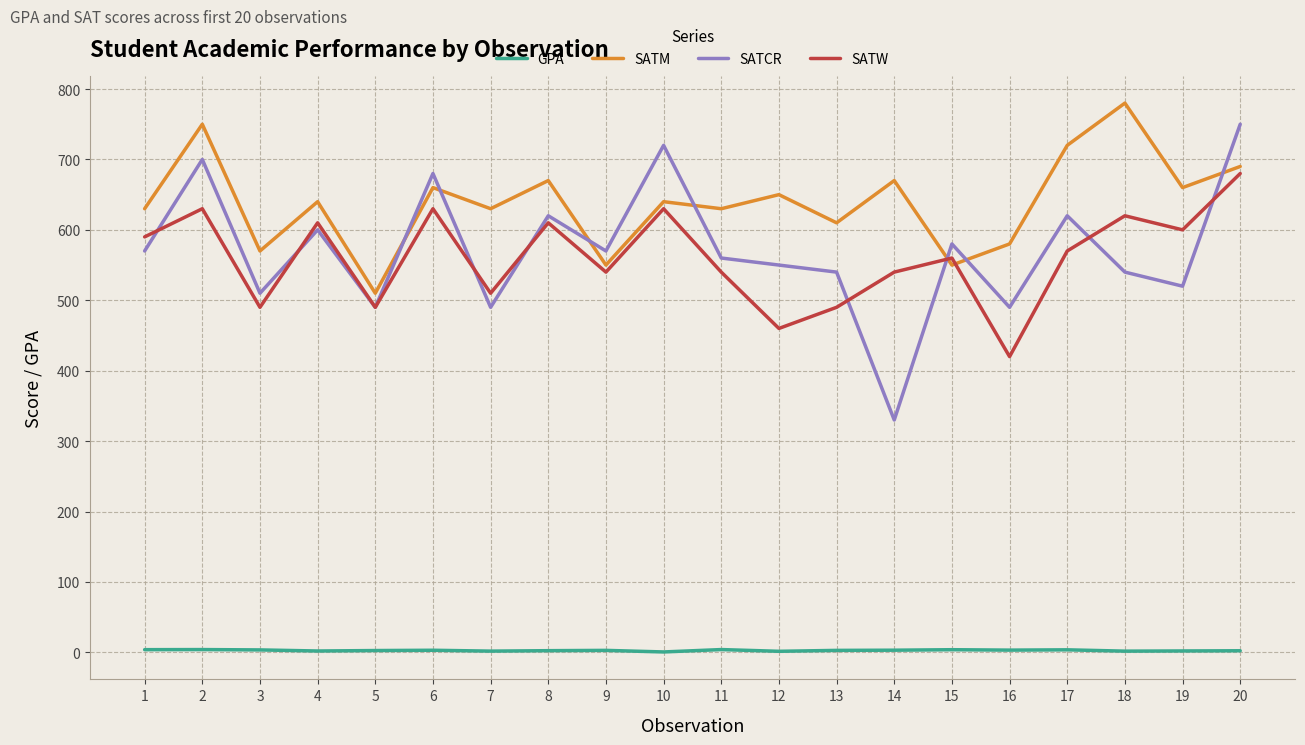

After their last crossing, which series has the higher values: SATM or SATW?

SATM